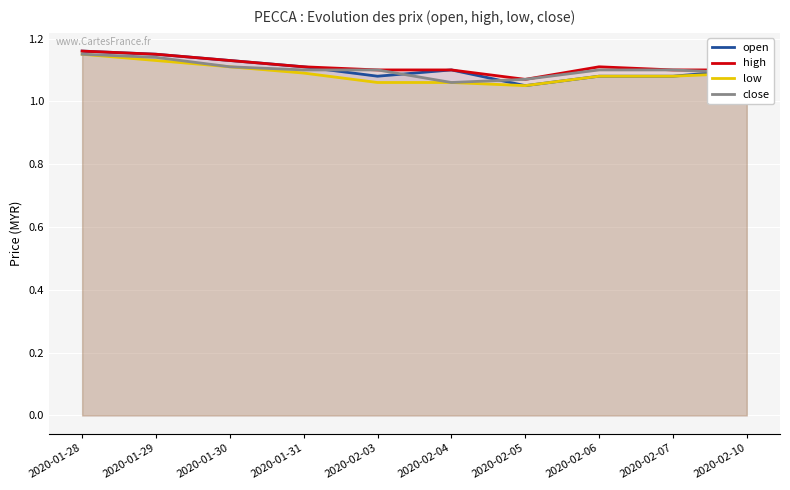

What is the label of the 5th point from the left?

2020-02-03